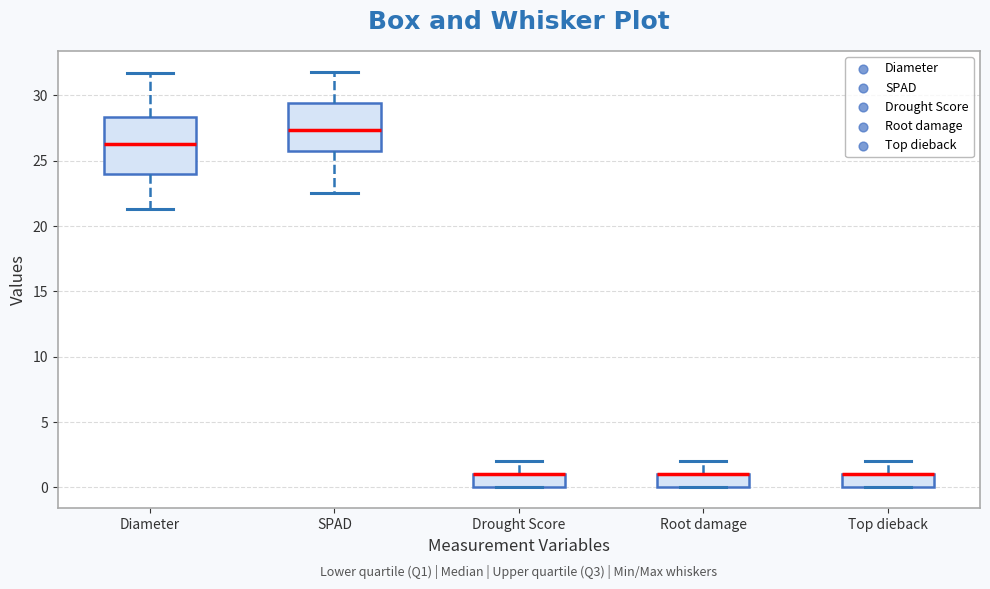

Where is the lower edge of the box for Top dieback on the y-axis? The values are not printed on the chart, so give them approximately, as read against the axis.

0.0